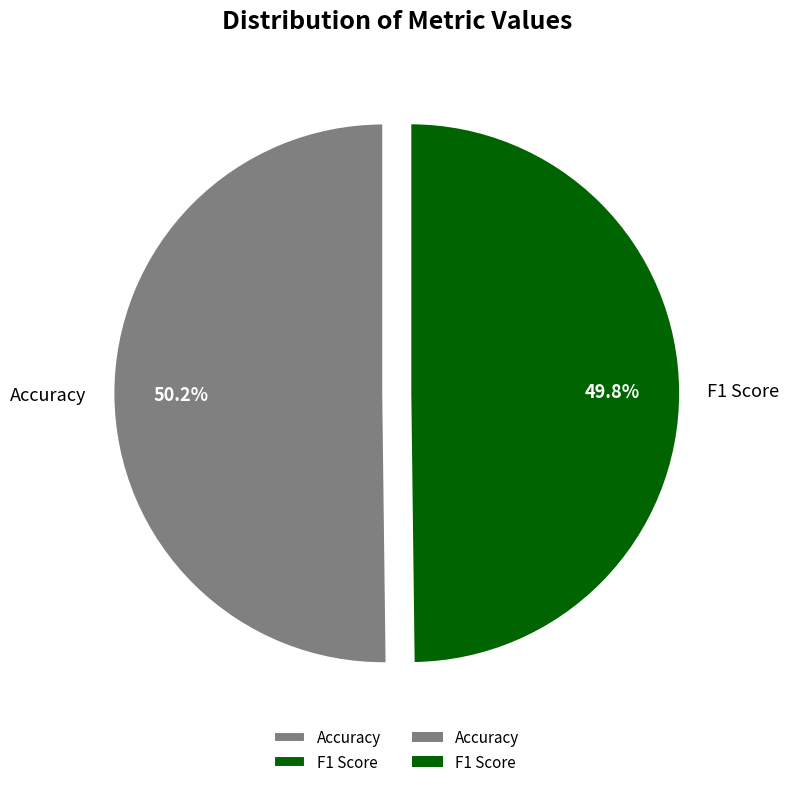

Is the sum of F1 Score and Accuracy greater than half?

Yes